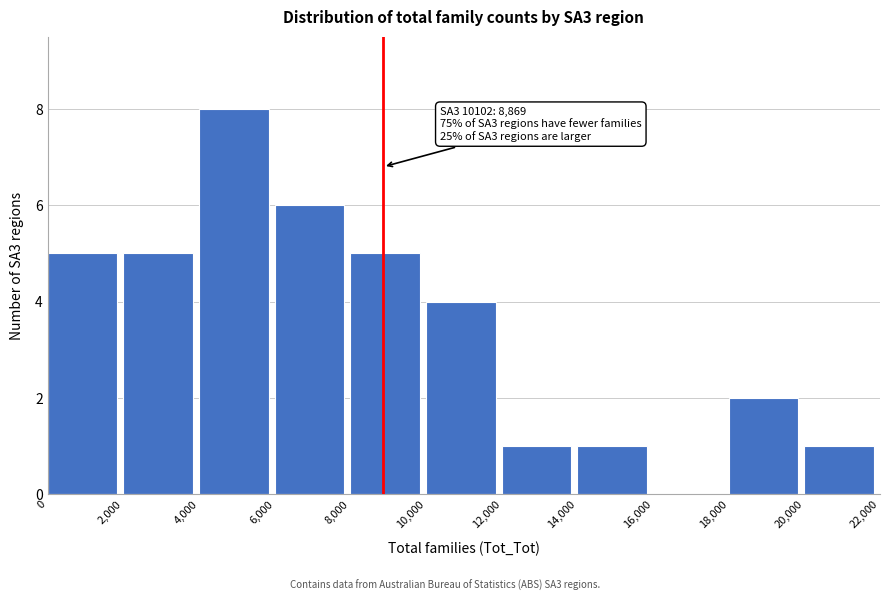

Over which range of the x-axis is the bar tallest?

4,000 to 6,000